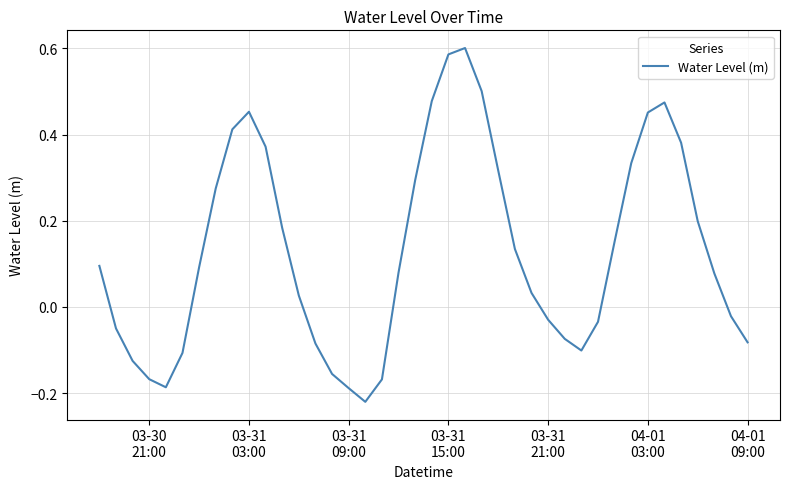

What is the difference between the maximum and minimum values?

0.8